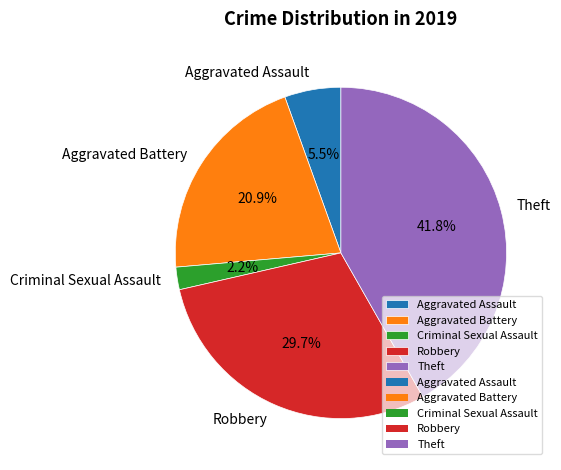

What is the largest slice in the pie chart?

Theft